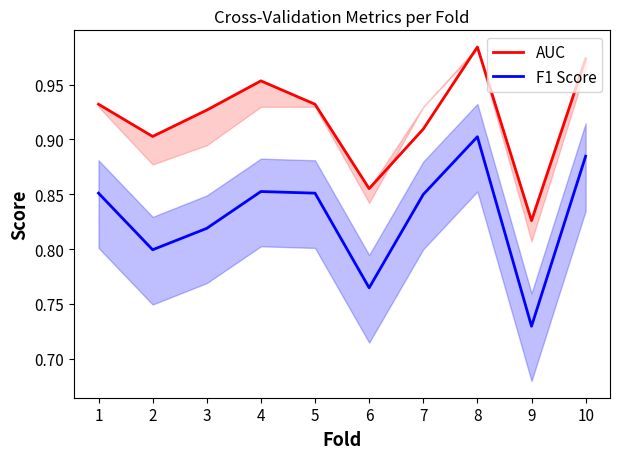

How many lines are shown in the chart?

2